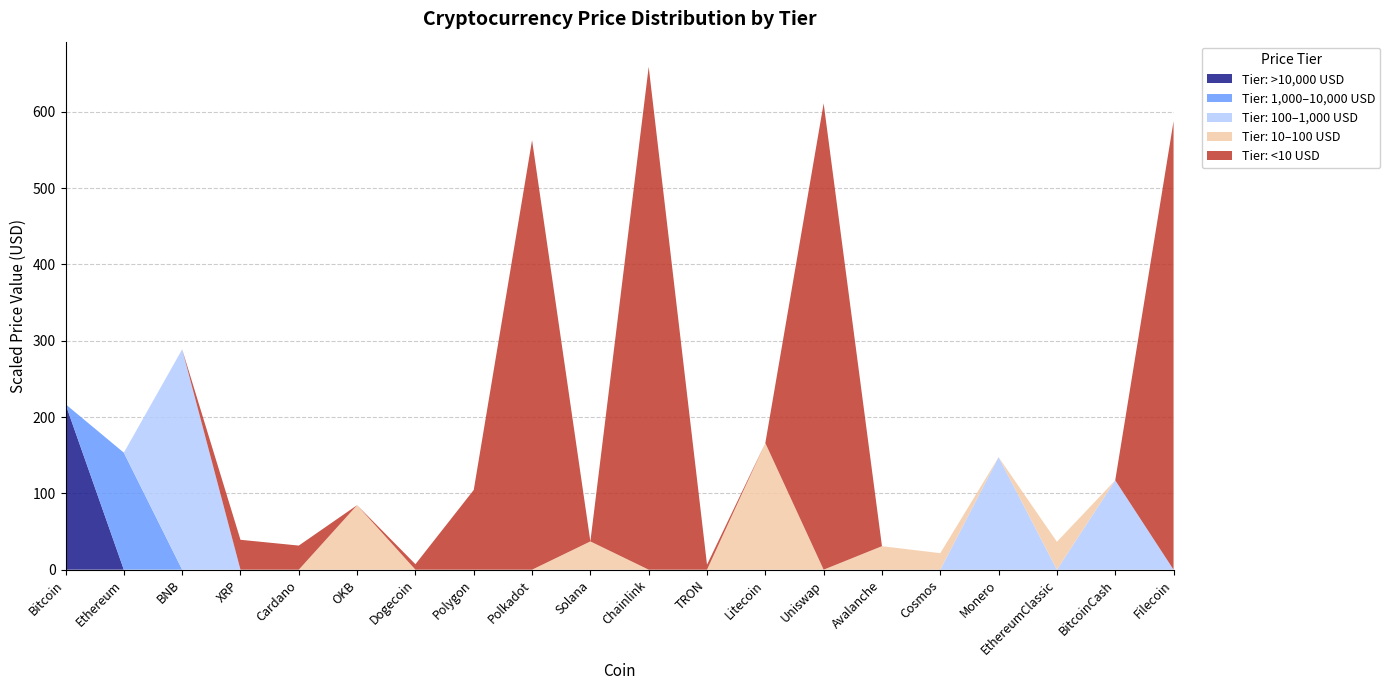

What is the total value across all series at Bitcoin?

216.9